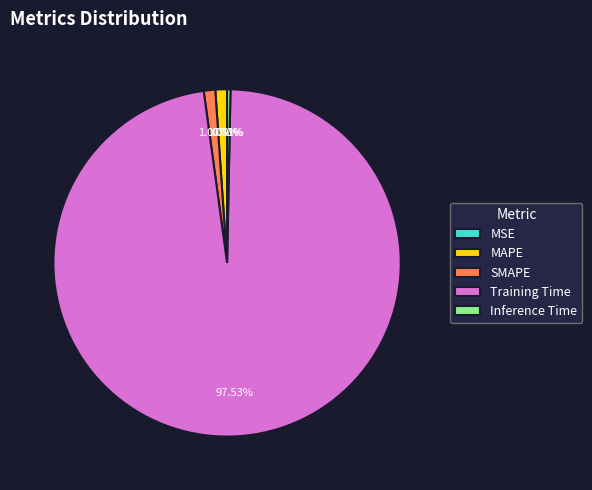

Does Training Time account for over 50% of the chart?

Yes